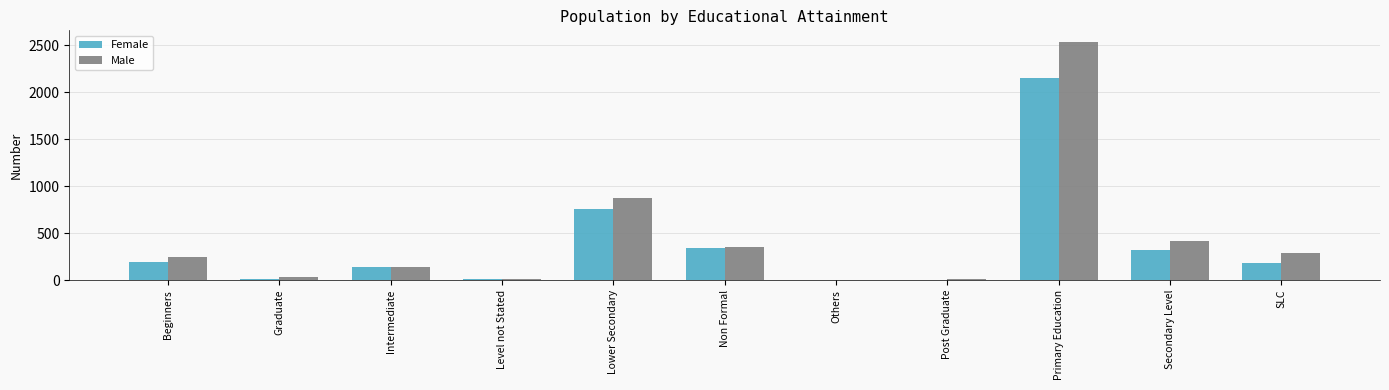

Which series has the largest total across all categories?

Male